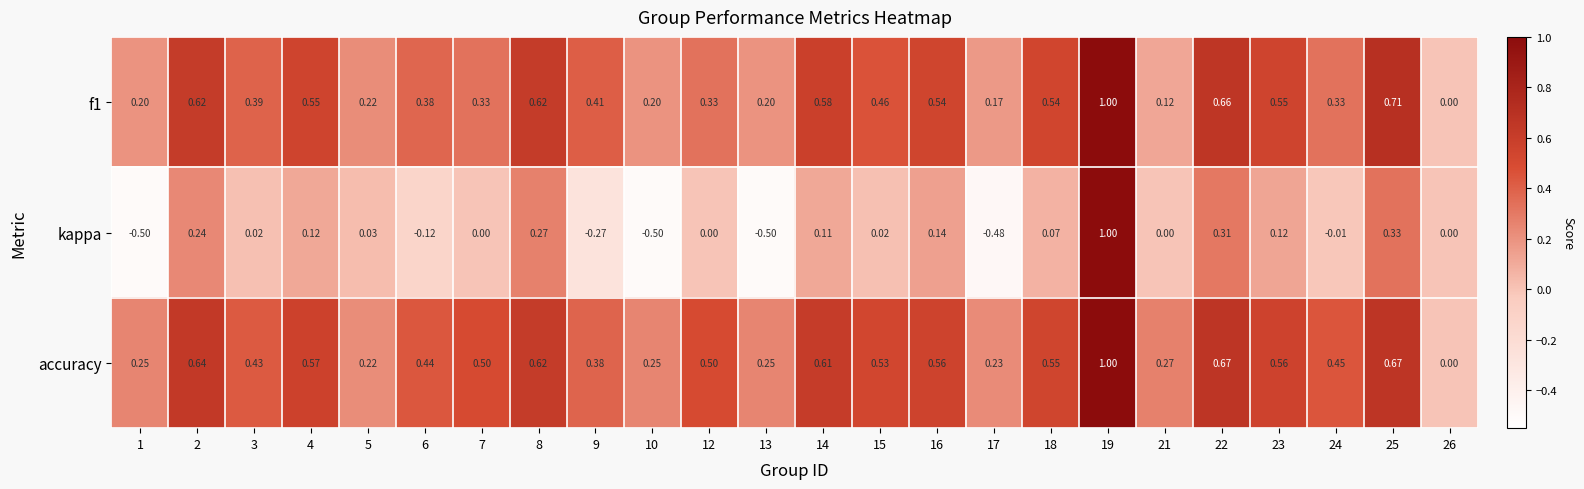

Which series changed the most between 8 and 16?

kappa